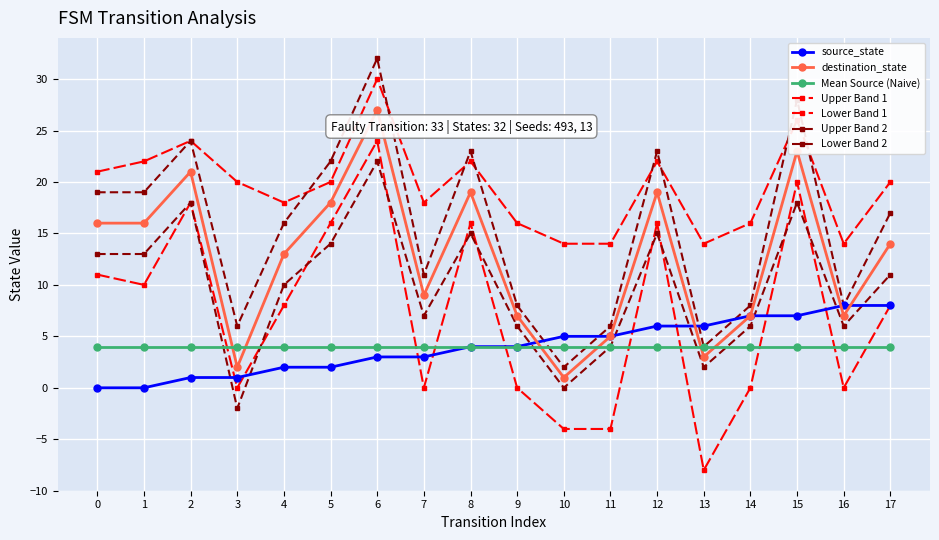

Reading right to left, transcribe all the data shown in this chart.

source_state: 8	8	7	7	6	6	5	5	4	4	3	3	2	2	1	1	0	0
destination_state: 14	7	23	7	3	19	5	1	7	19	9	27	18	13	2	21	16	16
input_num_upper: 20	14	26	16	14	22	14	14	16	22	18	30	20	18	20	24	22	21
input_num_lower: 8	0	20	0	-8	16	-4	-4	0	16	0	24	16	8	0	18	10	11
dest_upper: 17	8	28	8	4	23	6	2	8	23	11	32	22	16	6	24	19	19
dest_lower: 11	6	18	6	2	15	4	0	6	15	7	22	14	10	-2	18	13	13